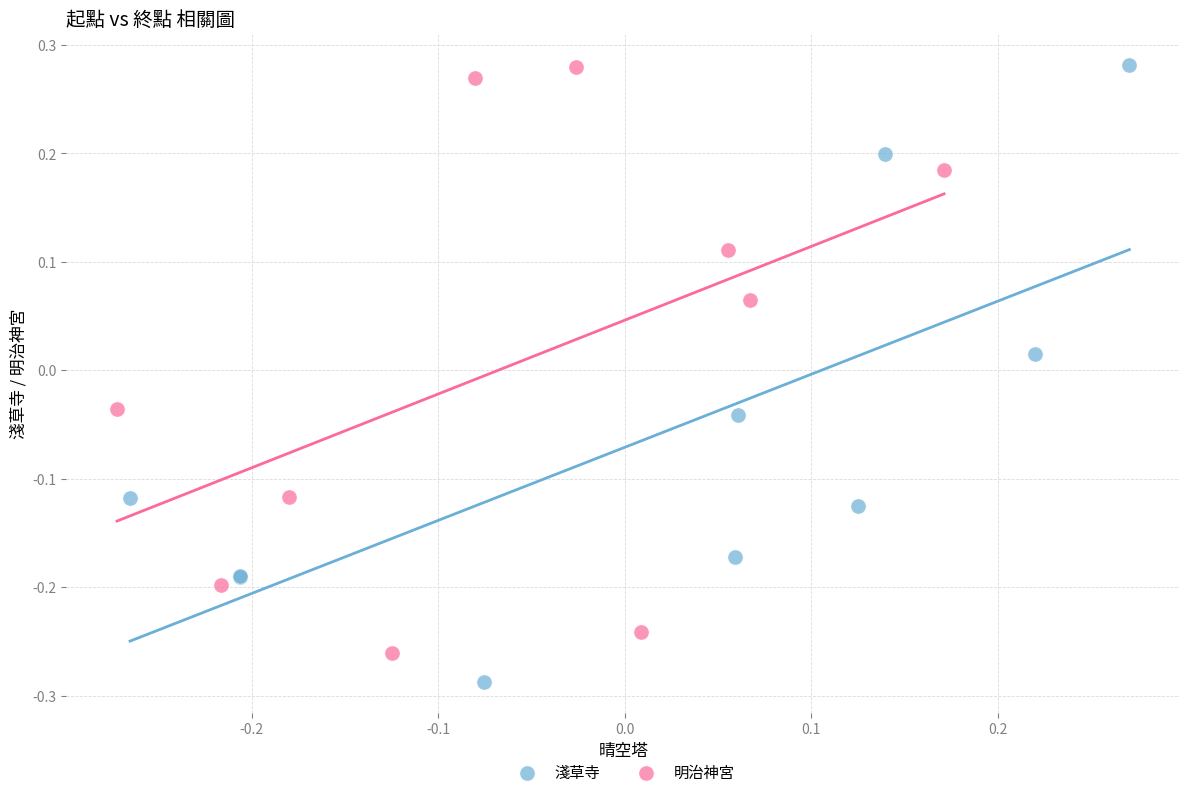

Which series reaches the minimum Y coordinate?

淺草寺